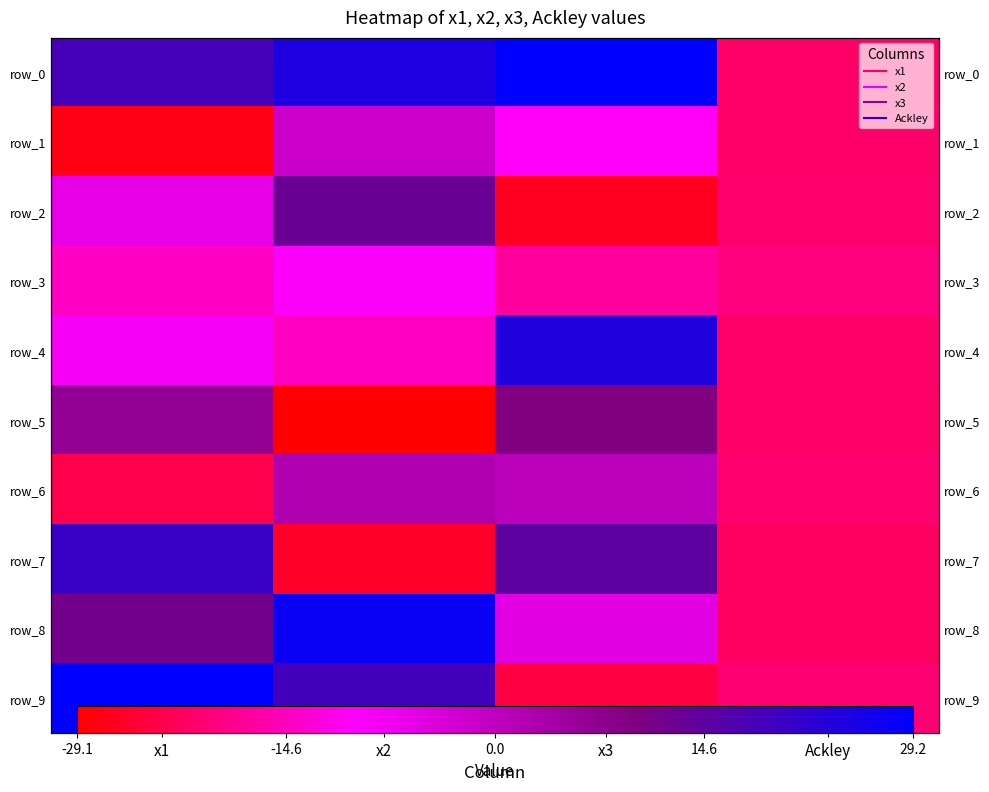

What is the difference between the second highest and second lowest values in the row_2 series?

14.8